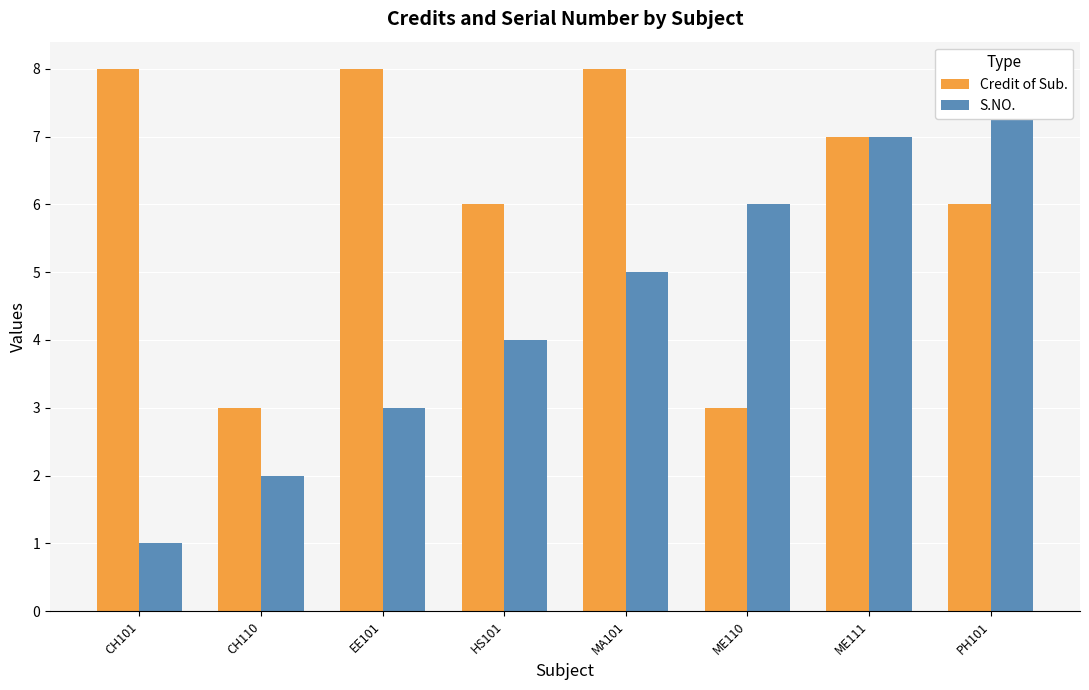

Are the bars horizontal?

No